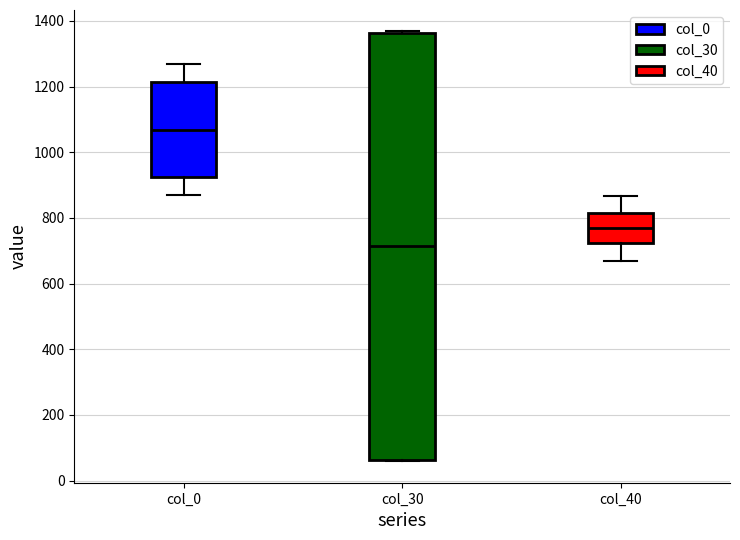

Which box is the tallest, from its lower edge to its upper edge?

col_30